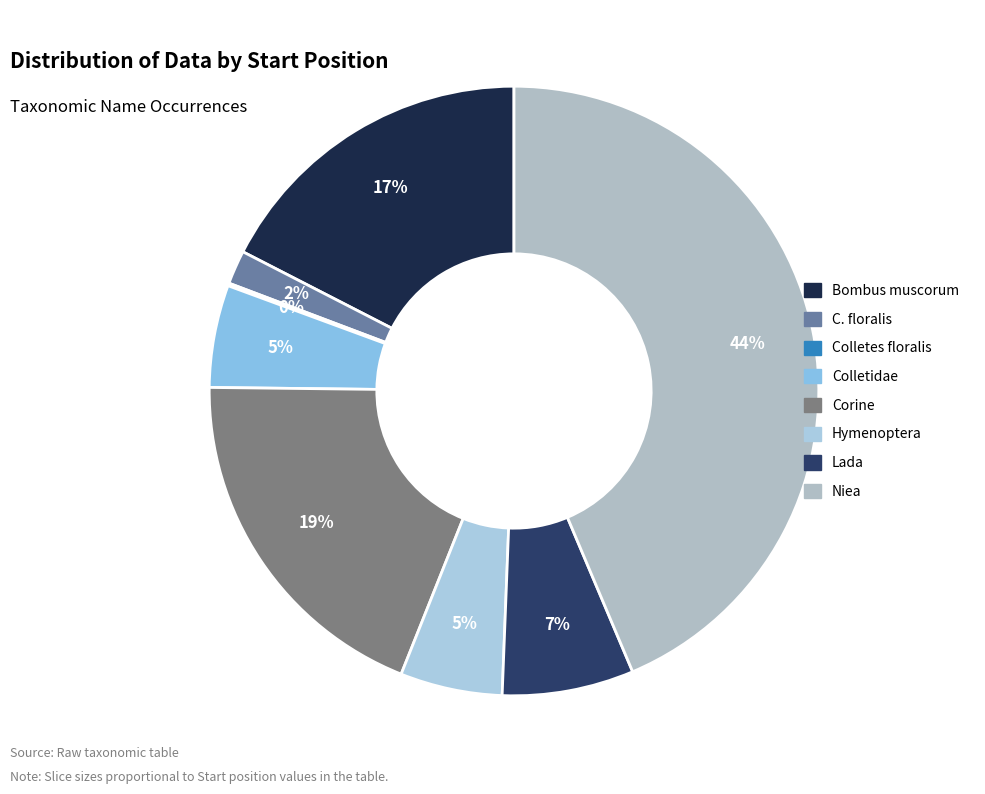

To the nearest percent, what is the combined percentage of Lada and C. floralis?

9%